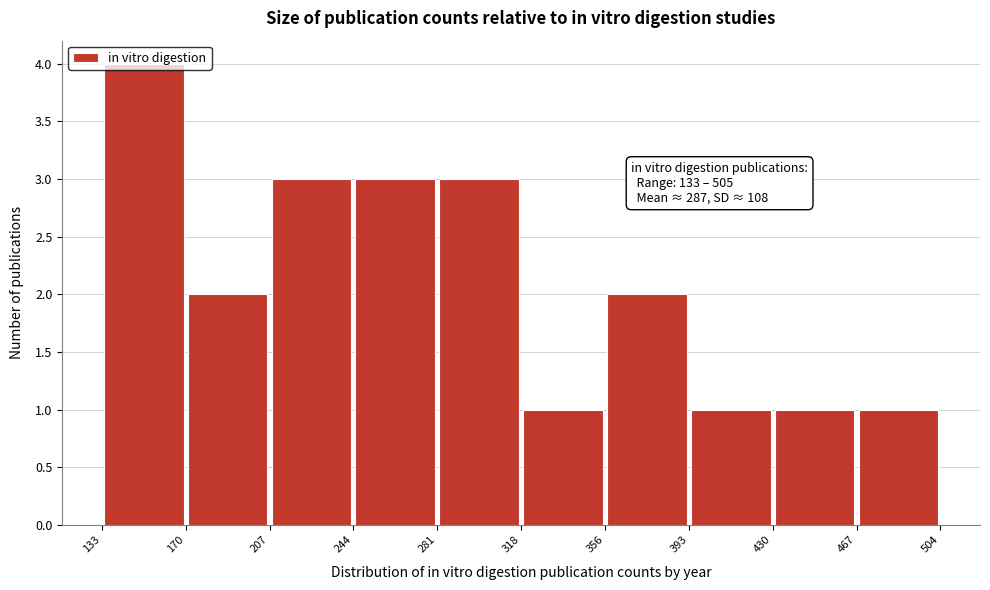

Over which range of the x-axis is the bar tallest?

133 to 170